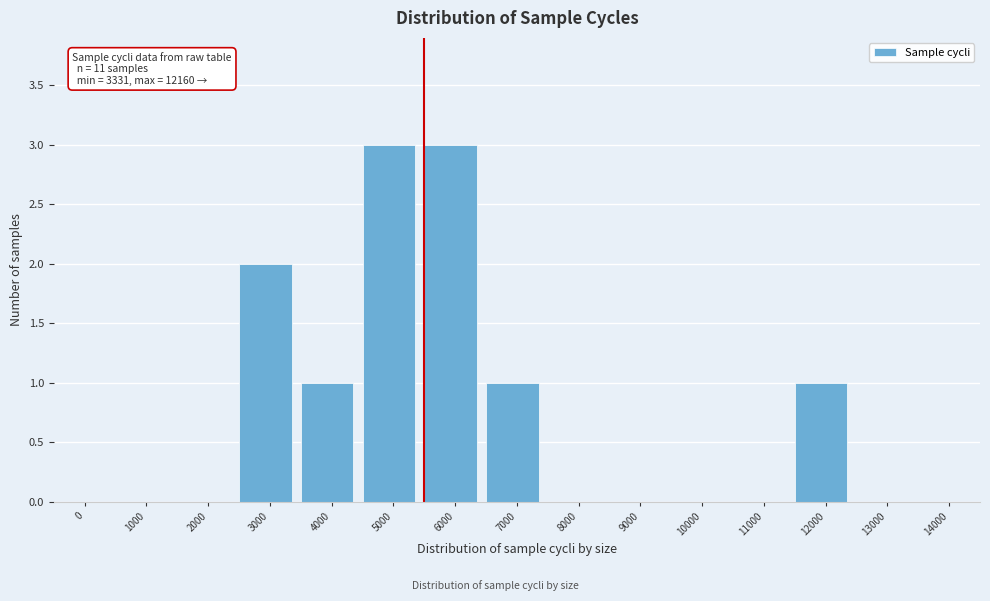

Reading left to right, transcribe all the data shown in this chart.

0=0	1000=0	2000=0	3000=2	4000=1	5000=3	6000=3	7000=1	8000=0	9000=0	10000=0	11000=0	12000=1	13000=0	14000=0